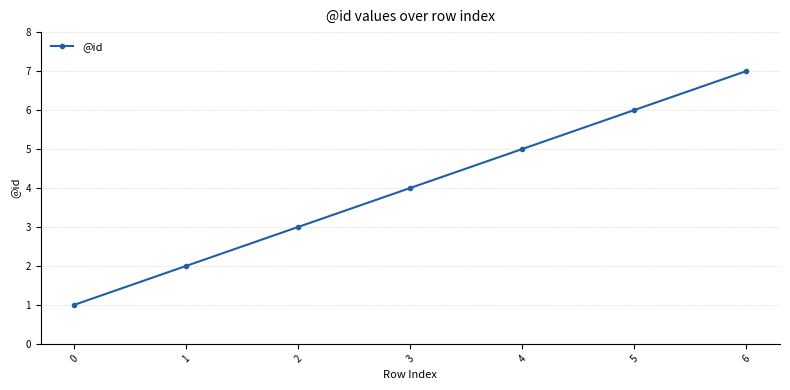

How many data points are less than 4?

3